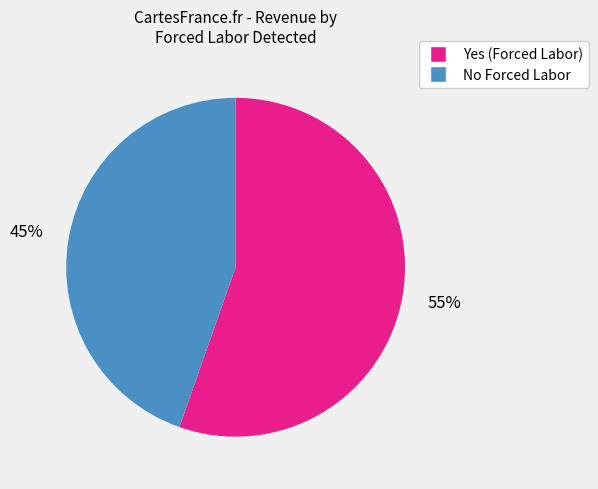

To the nearest percent, what percentage of the pie is Yes?

55%